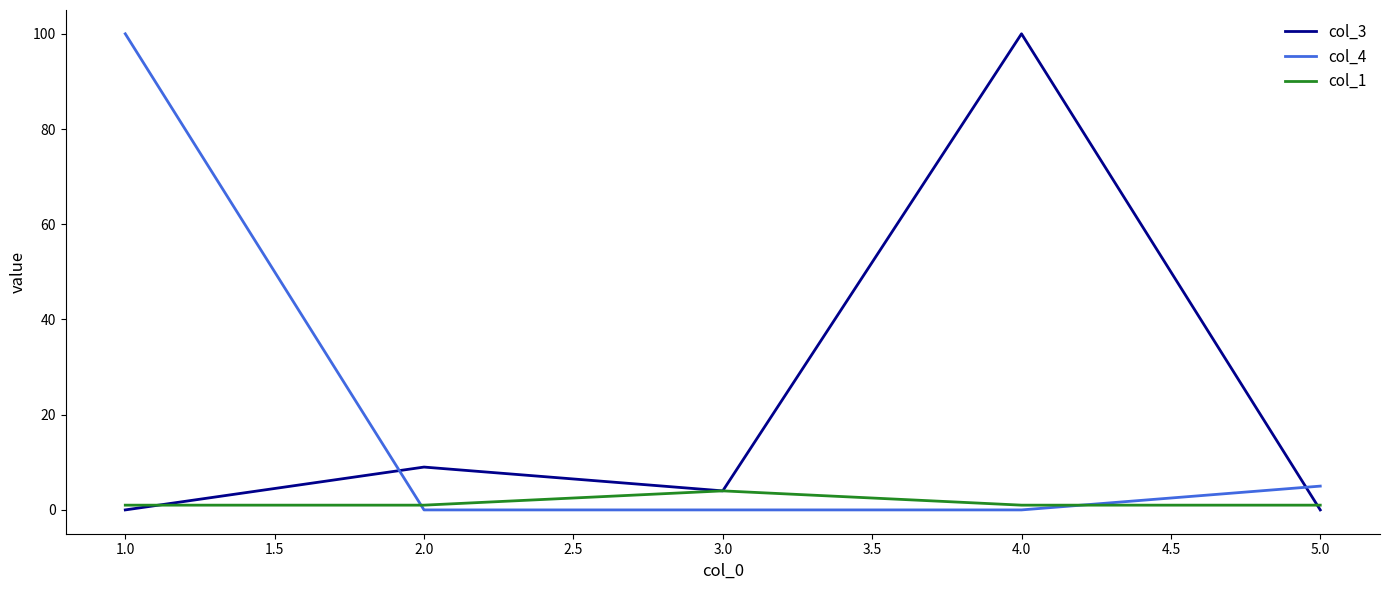

The value of col_1 at 3.0 is 4. True or false?

True